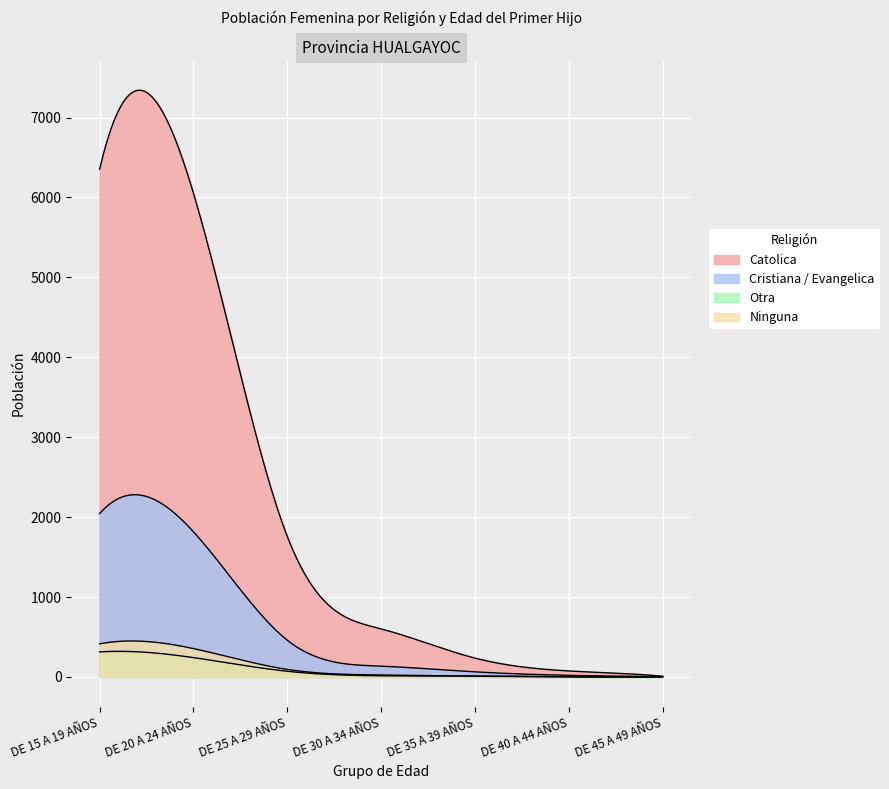

At which category does the chart reach its peak across all series?

DE 15 A 19 AÑOS